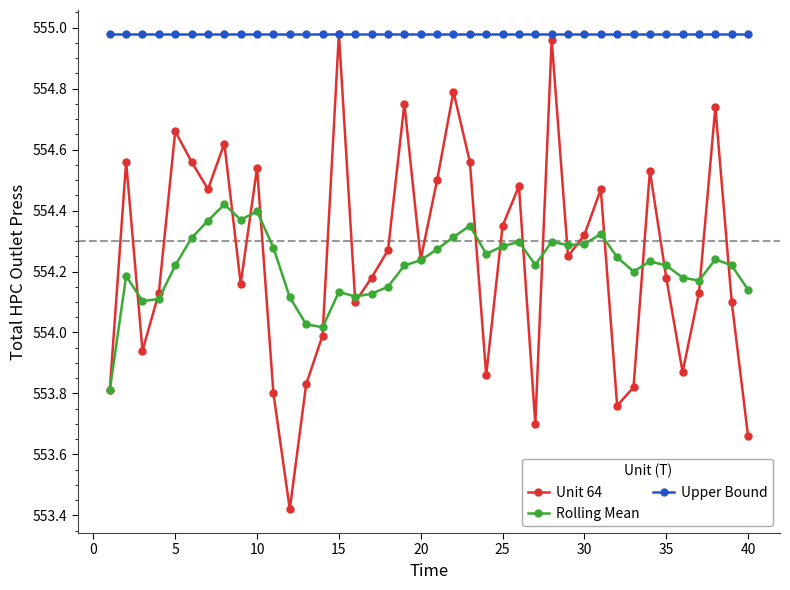

How many categories are shown in the chart?

40